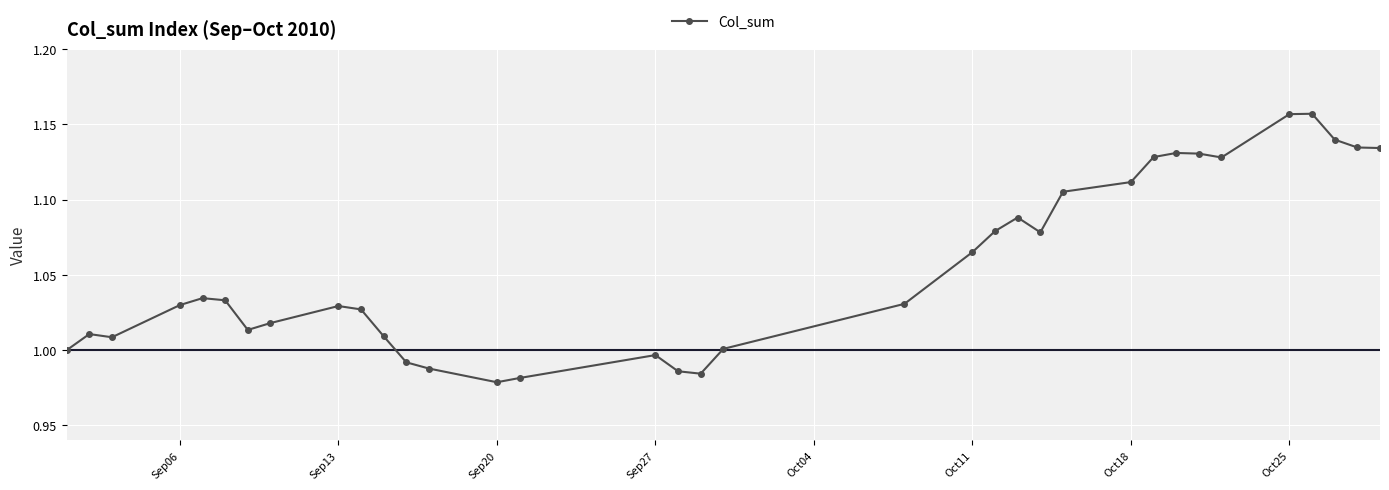

True or false: there are more than 2 points higher than both neighbors.

True